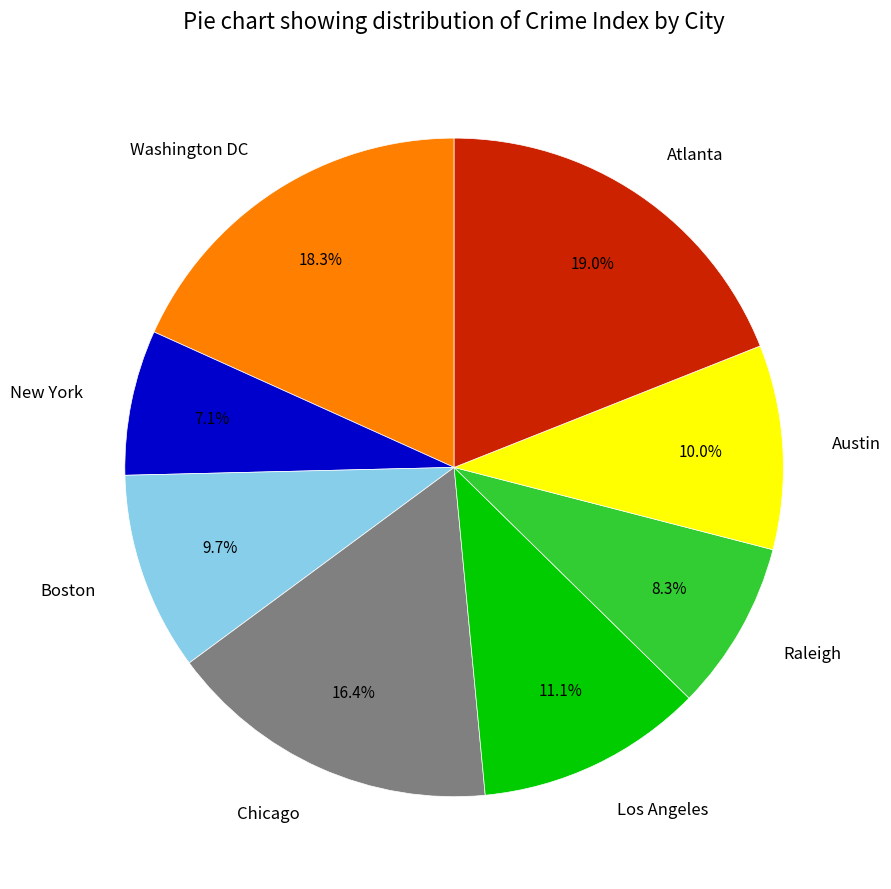

Between Austin and Washington DC, which is larger?

Washington DC